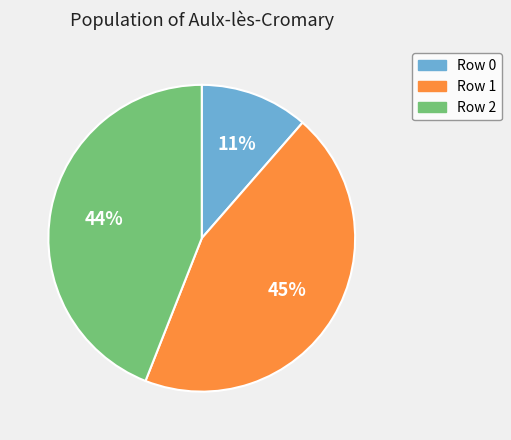

Between Row 0 and Row 2, which is larger?

Row 2